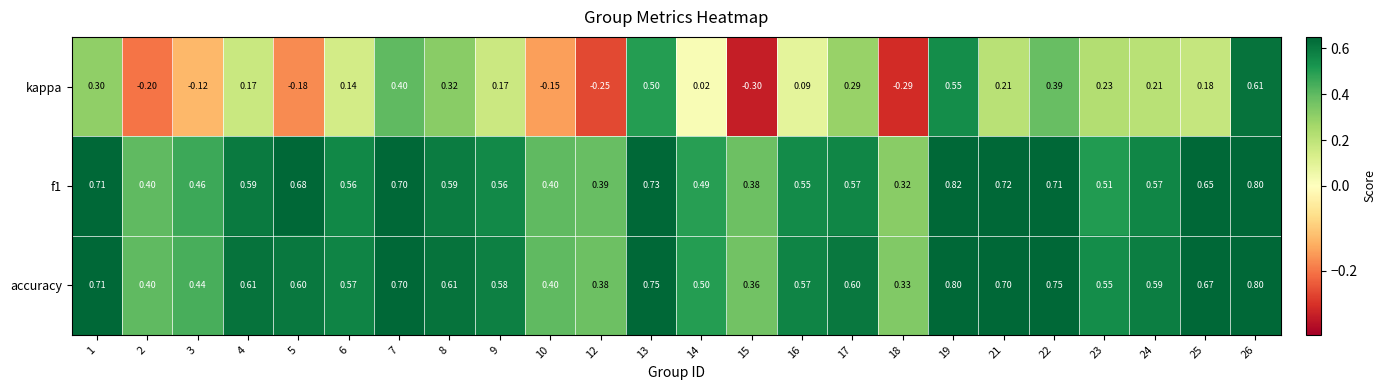

Which series has the largest range (max minus min)?

kappa